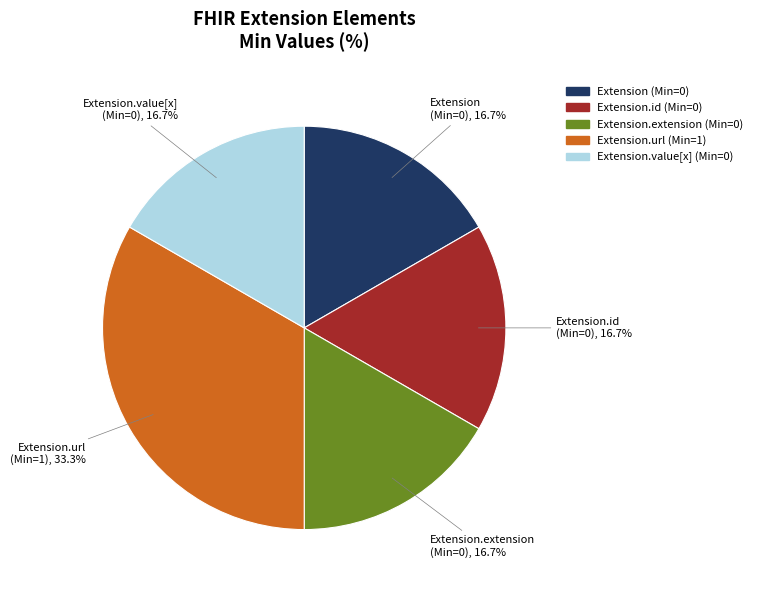

Is there a majority slice in this chart?

No